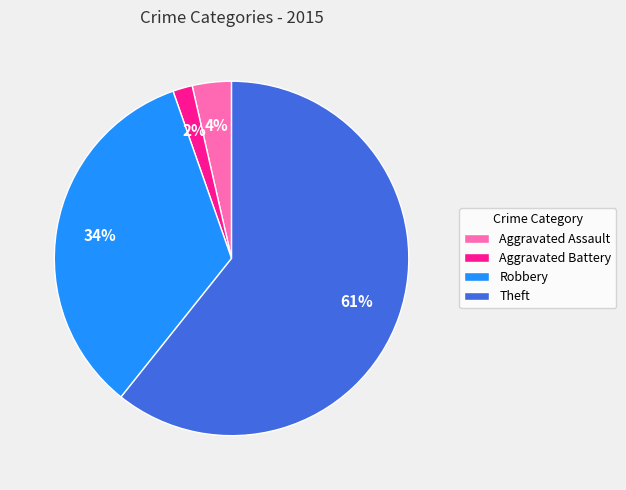

Count the number of slices in the pie.

4